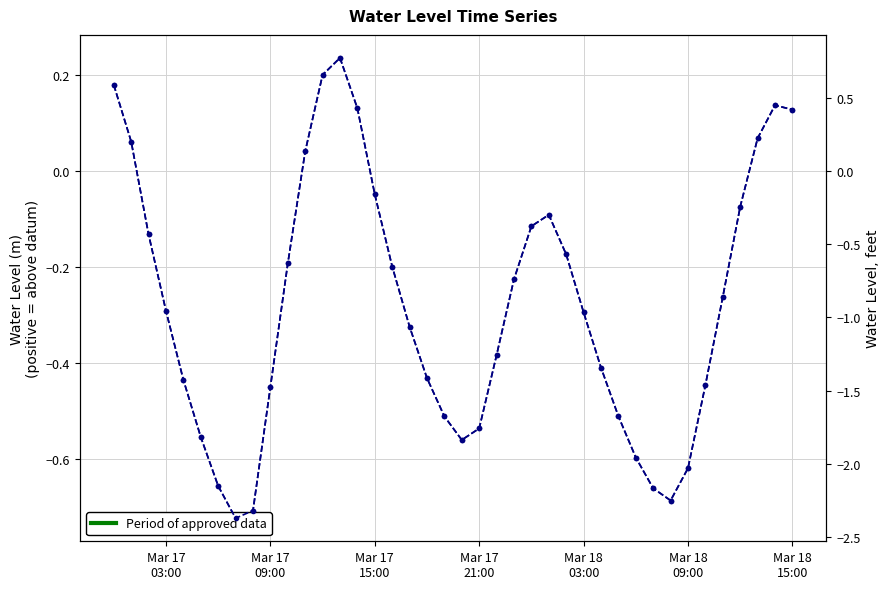

How many lines are shown in the chart?

2